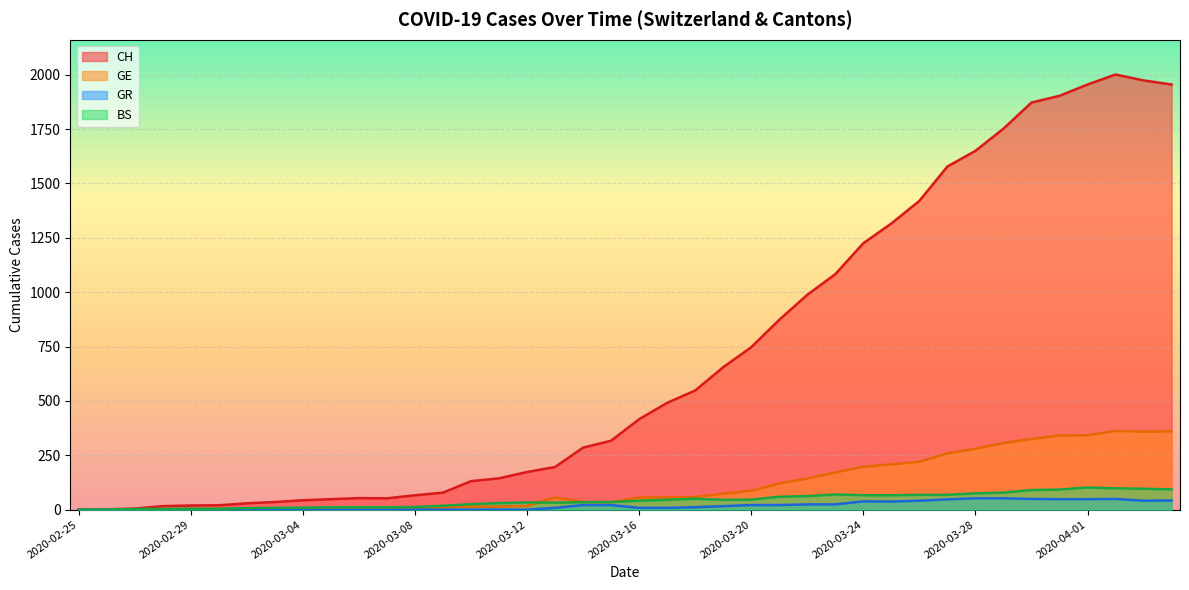

At how many categories does at least one series exceed 804?

15